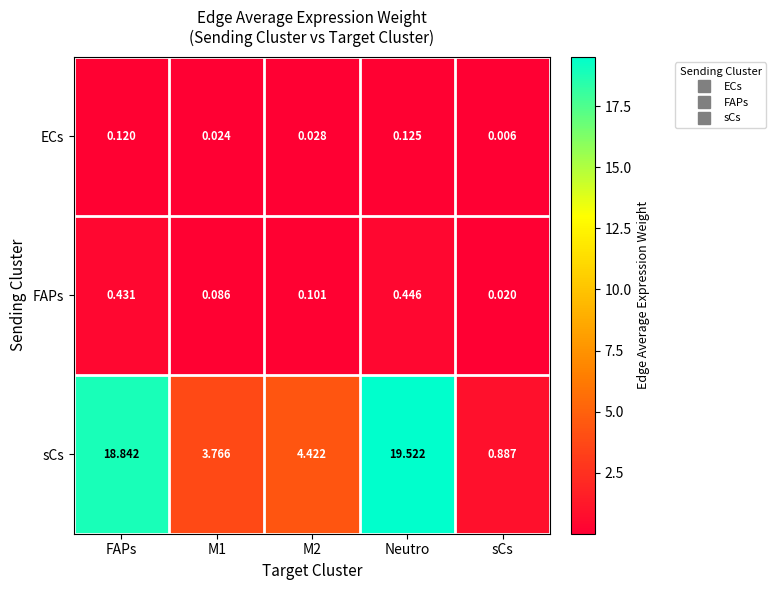

Which series has the widest spread of values?

sCs